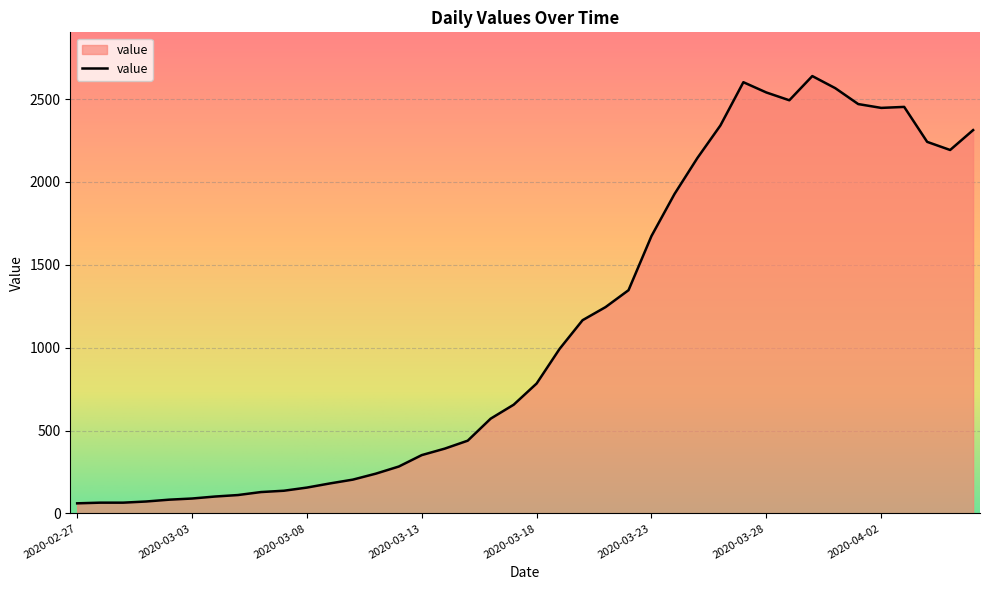

What is the sum of all values?

44969